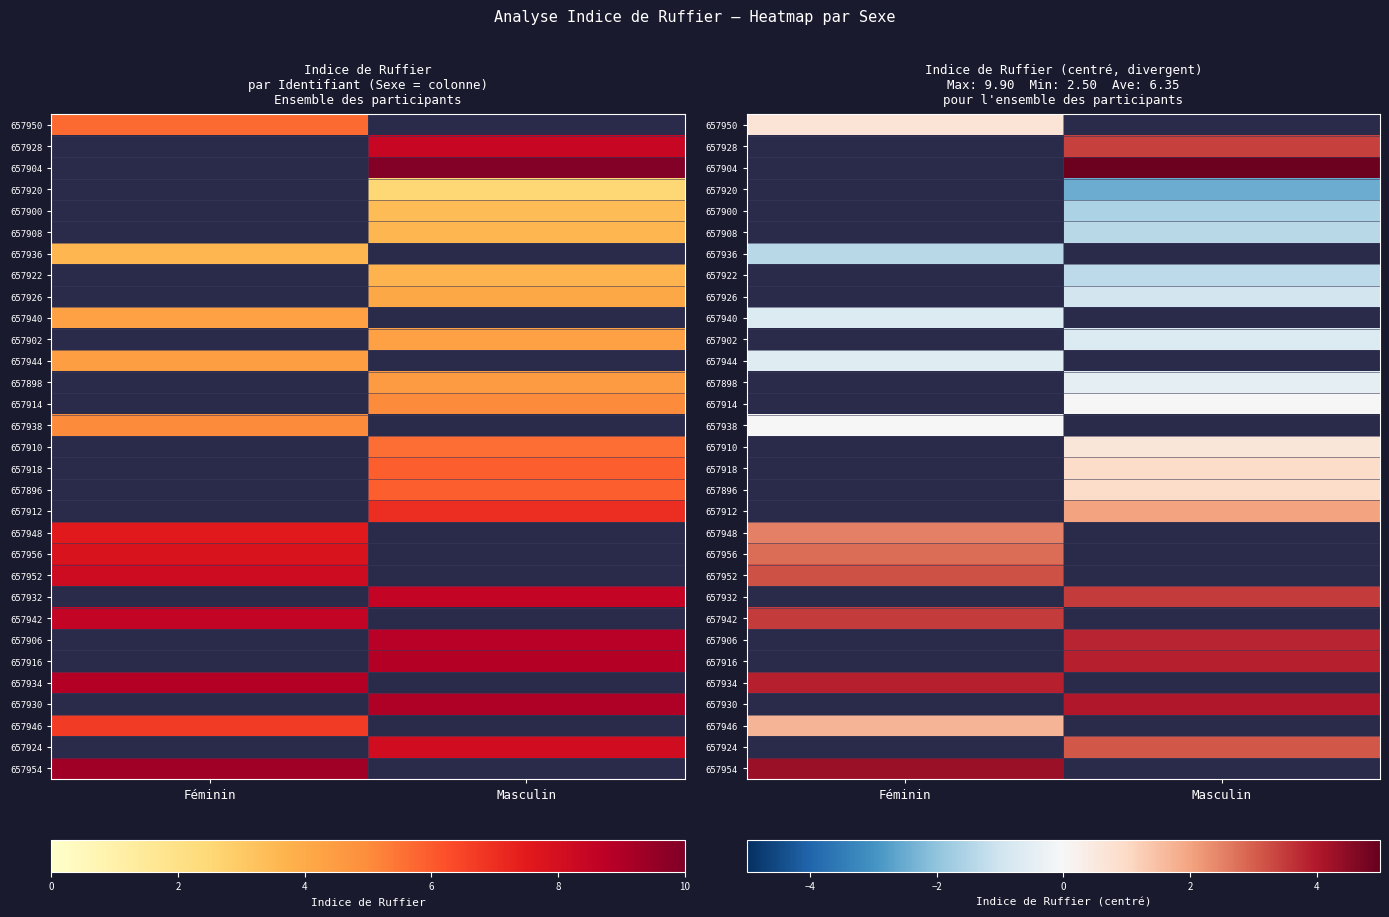

Is it true that 657904 equals 6.6 at Masculin?

False